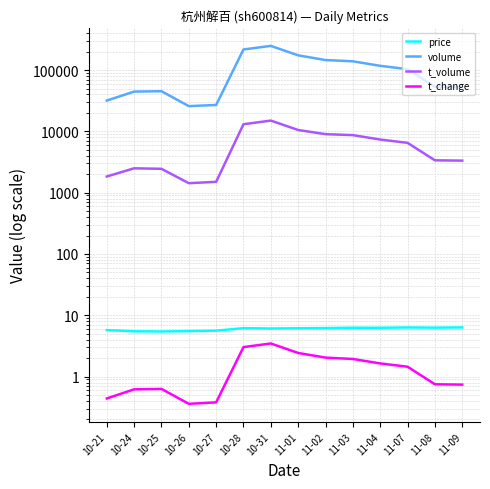

Reading right to left, list all the values displayed in this chart.

price: 6.3	6.3	6.3	6.3	6.3	6.2	6.2	6.1	6.2	5.6	5.5	5.5	5.5	5.7
volume: 52698.0	53586.0	103465.0	117354.0	139020.0	145748.0	174016.0	248074.0	216904.0	26958.0	25823.0	45195.0	44576.0	31786.0
t_volume: 3333.0	3374.0	6502.0	7359.0	8692.0	9009.0	10531.0	15003.0	13077.0	1503.0	1429.0	2452.0	2499.0	1836.0
t_change: 0.7	0.8	1.4	1.6	1.9	2.0	2.4	3.5	3.0	0.4	0.4	0.6	0.6	0.4